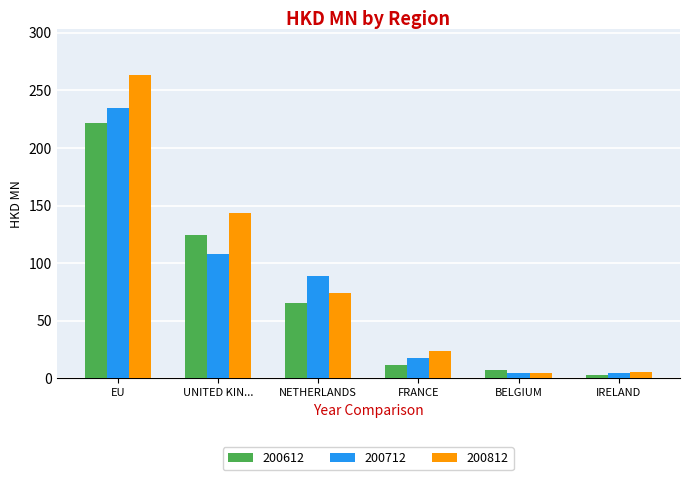

Which series has the largest range (max minus min)?

200812